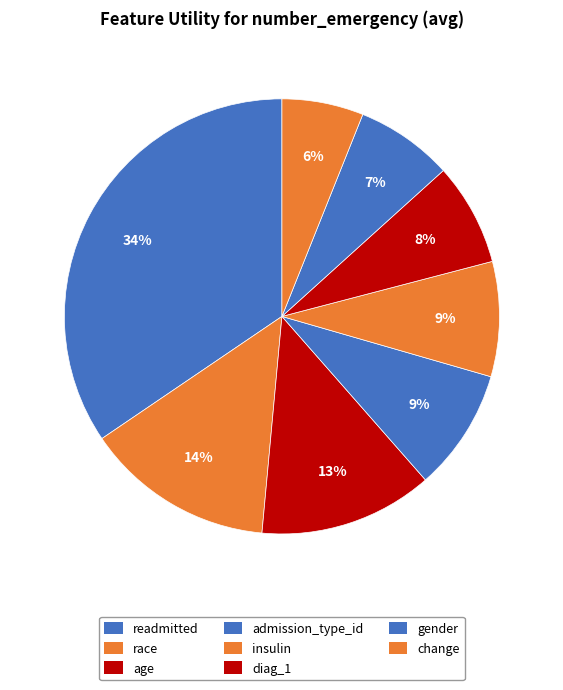

How many segments does this pie chart have?

8